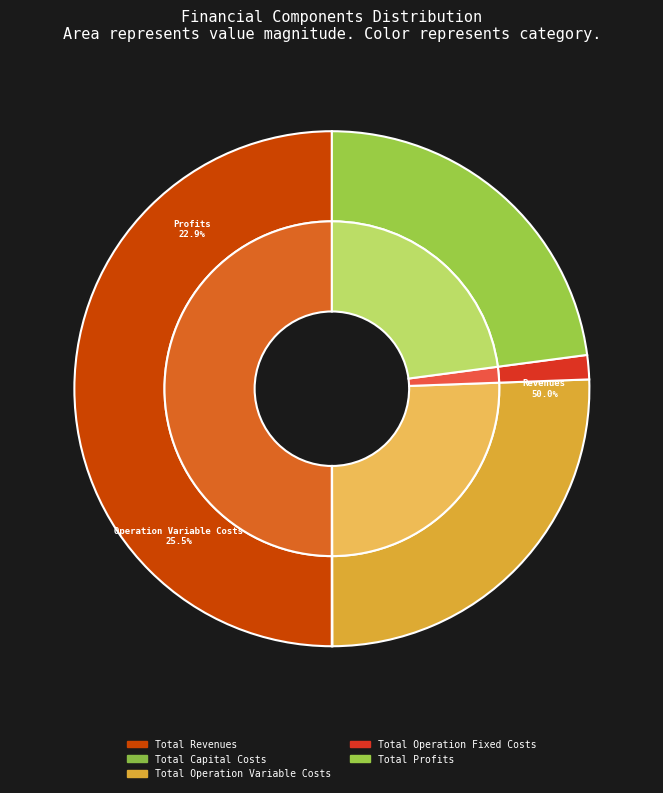

Count the number of slices in the pie.

5